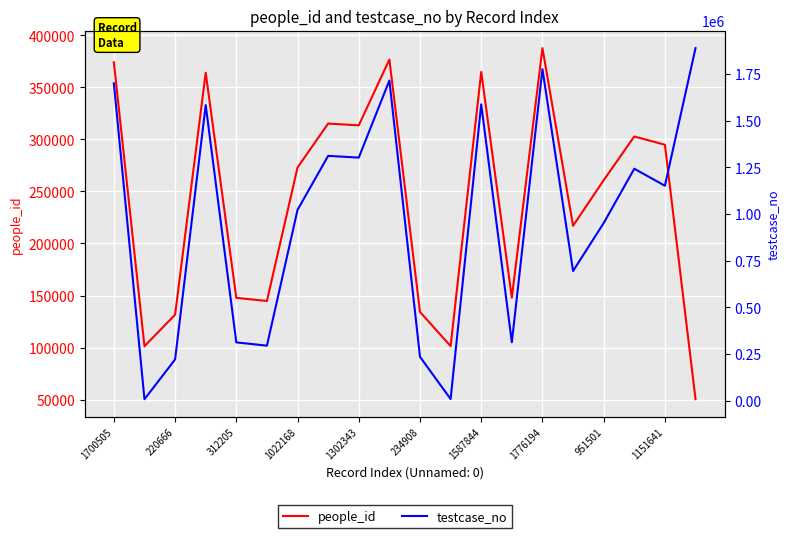

What is the minimum value shown in the chart?

7666